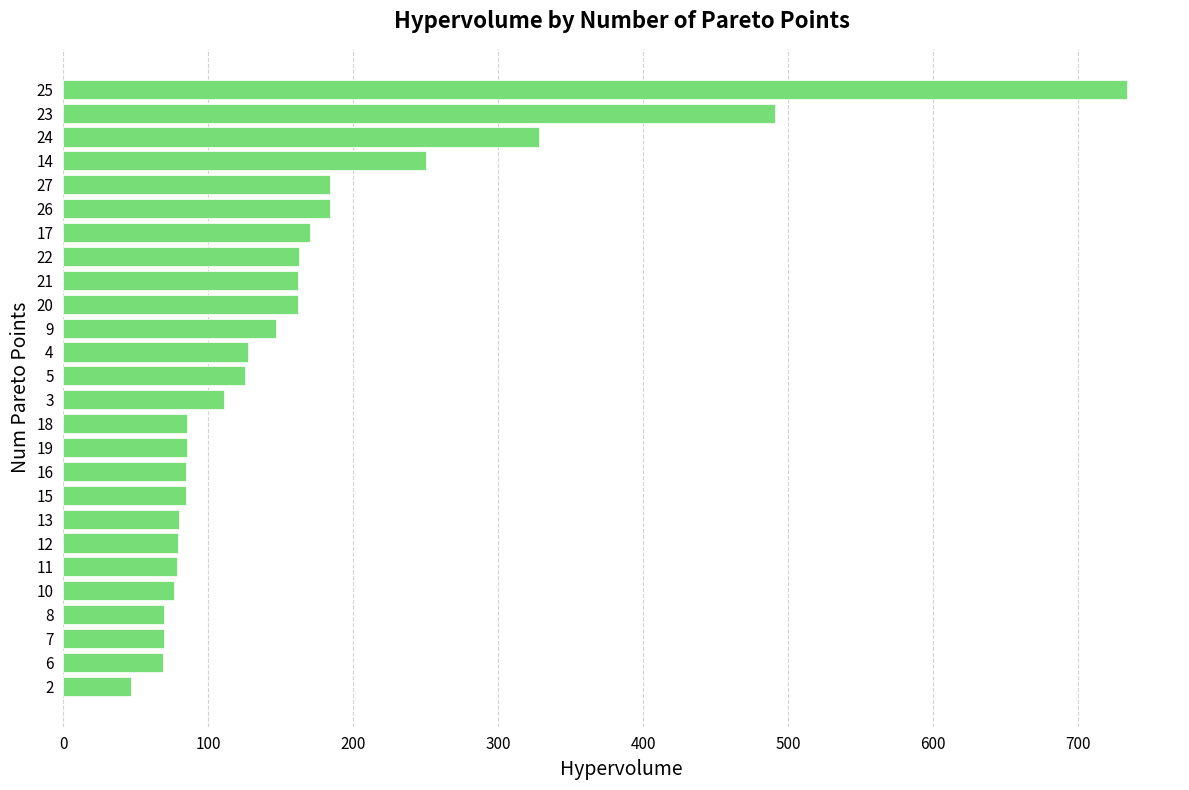

What is the sum of the values at 3 and 25?

844.3